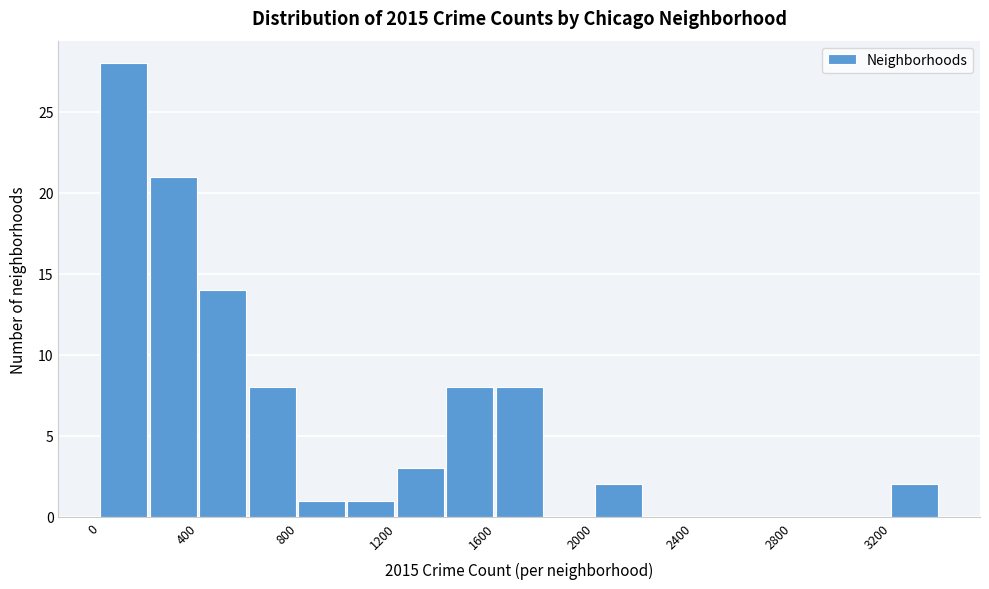

Reading left to right, transcribe this chart: for each bar, give the range it covers on the x-axis and its height. The values are not printed on the chart, so give them approximately, as read against the axis.

0 to 200: 28
200 to 400: 21
400 to 600: 14
600 to 800: 8
800 to 1000: 1
1000 to 1200: 1
1200 to 1400: 3
1400 to 1600: 8
1600 to 1800: 8
1800 to 2000: 0
2000 to 2200: 2
2200 to 2400: 0
2400 to 2600: 0
2600 to 2800: 0
2800 to 3000: 0
3000 to 3200: 0
3200 to 3400: 2